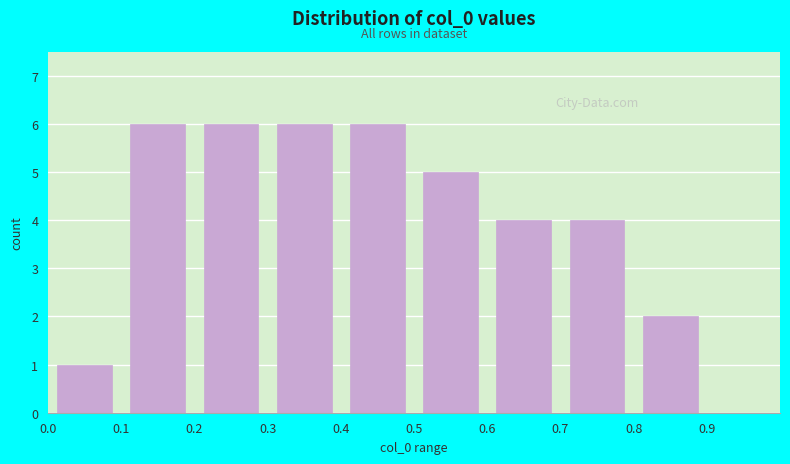

How tall is the bar that spans 0.2 to 0.3 on the x-axis? The values are not printed on the chart, so give them approximately, as read against the axis.

6